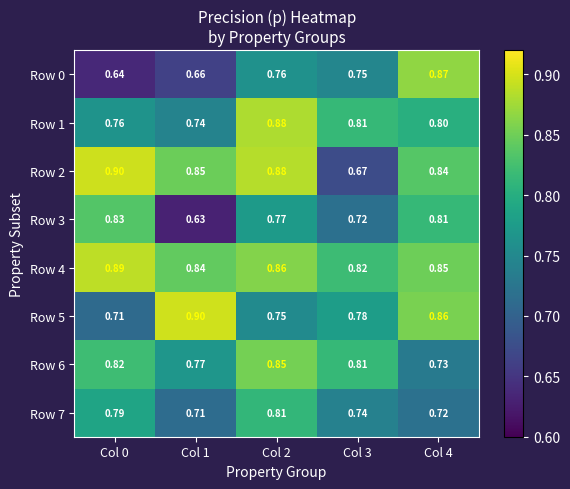

Is the value of Row 0 at Col 3 greater than the value of Row 7 at Col 0?

No